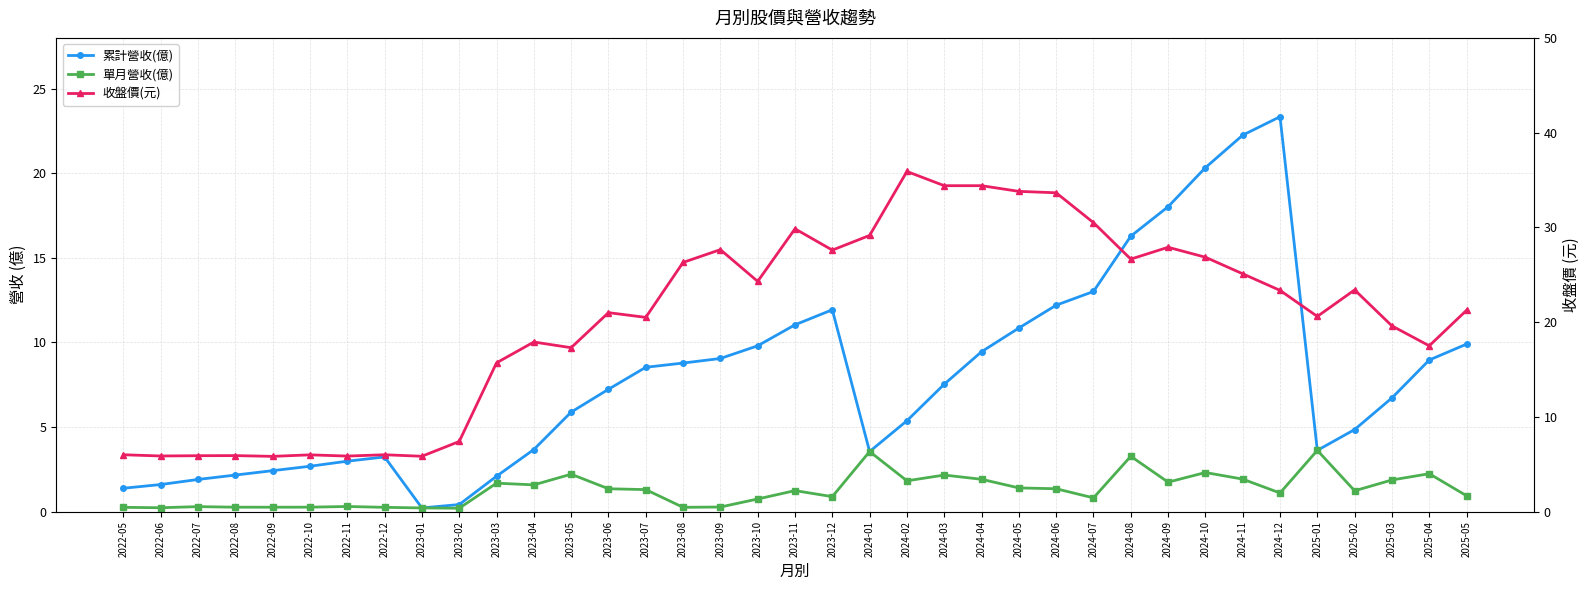

How many values in the 收盤價(元) series are below 21?

17